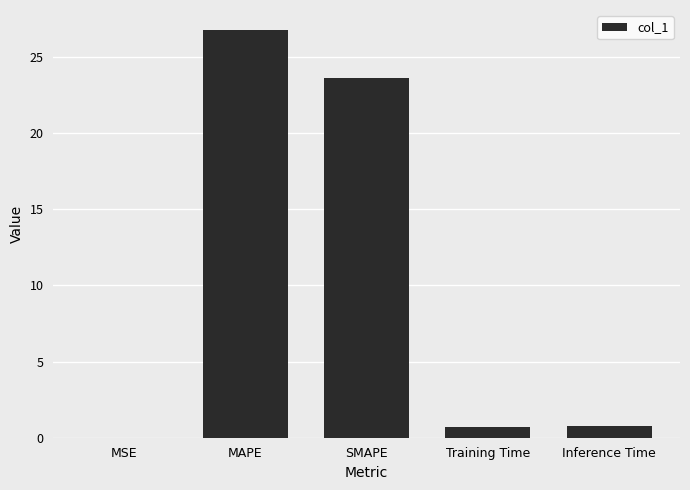

What is the approximate value at Inference Time?

0.8